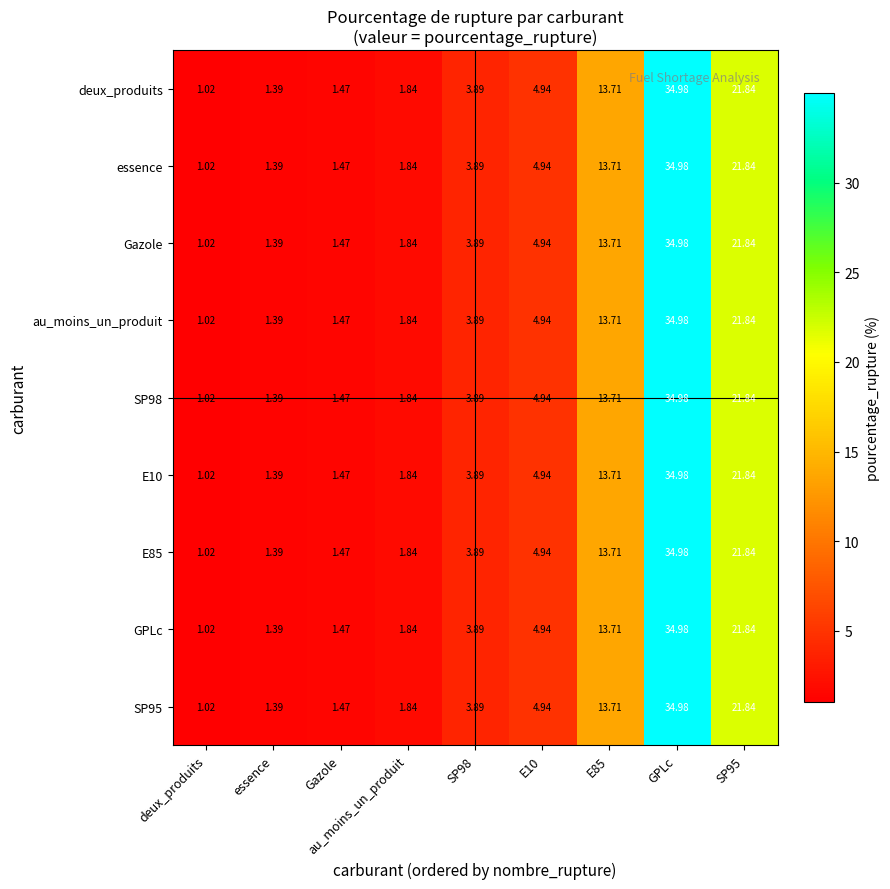

Which label corresponds to the smallest value in the chart?

deux_produits